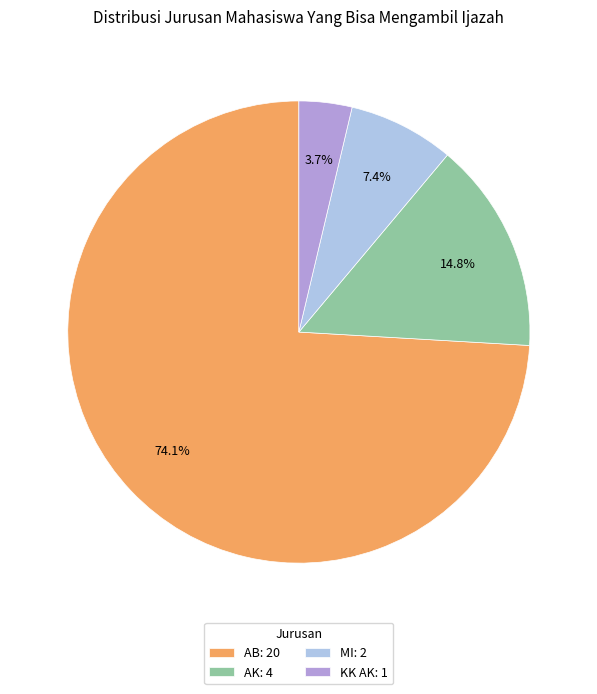

Which has a higher value, KK AK: 1 or AB: 20?

AB: 20